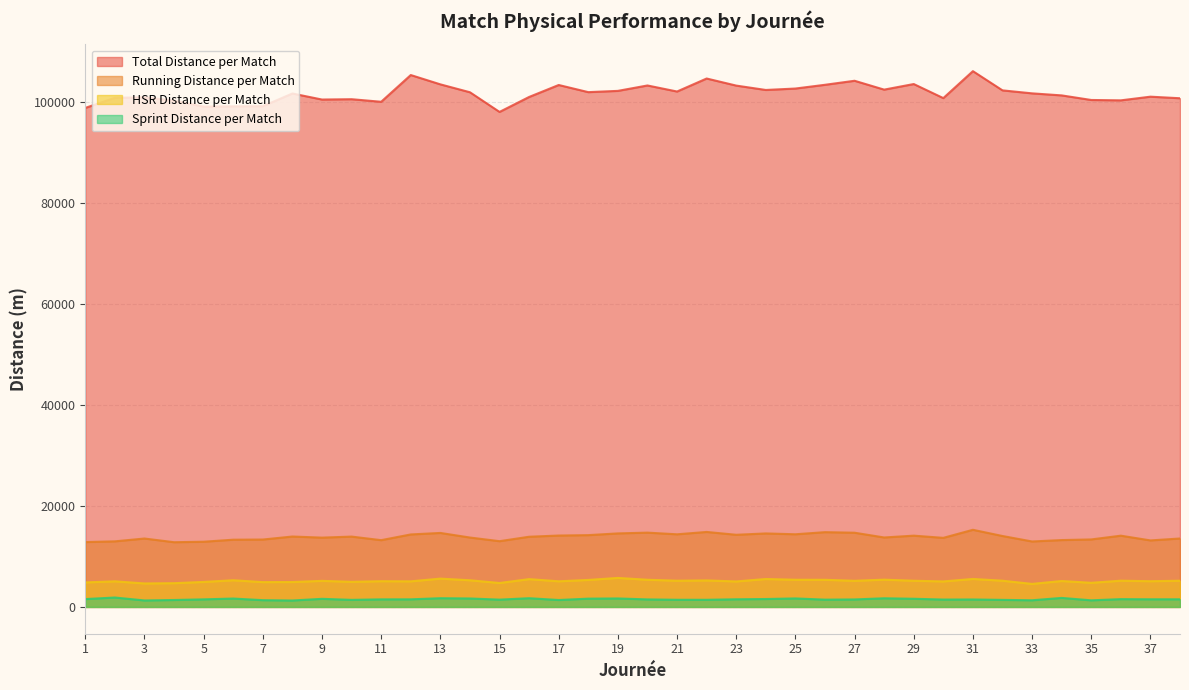

What is the greatest value displayed?

106086.5